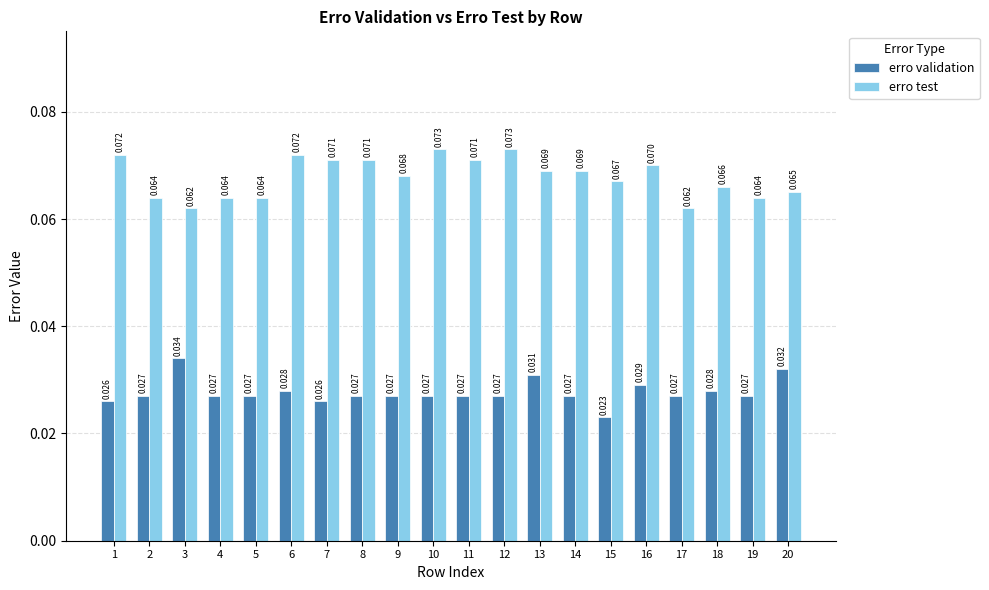

Is the value of erro test at 14 greater than the value of erro validation at 11?

Yes